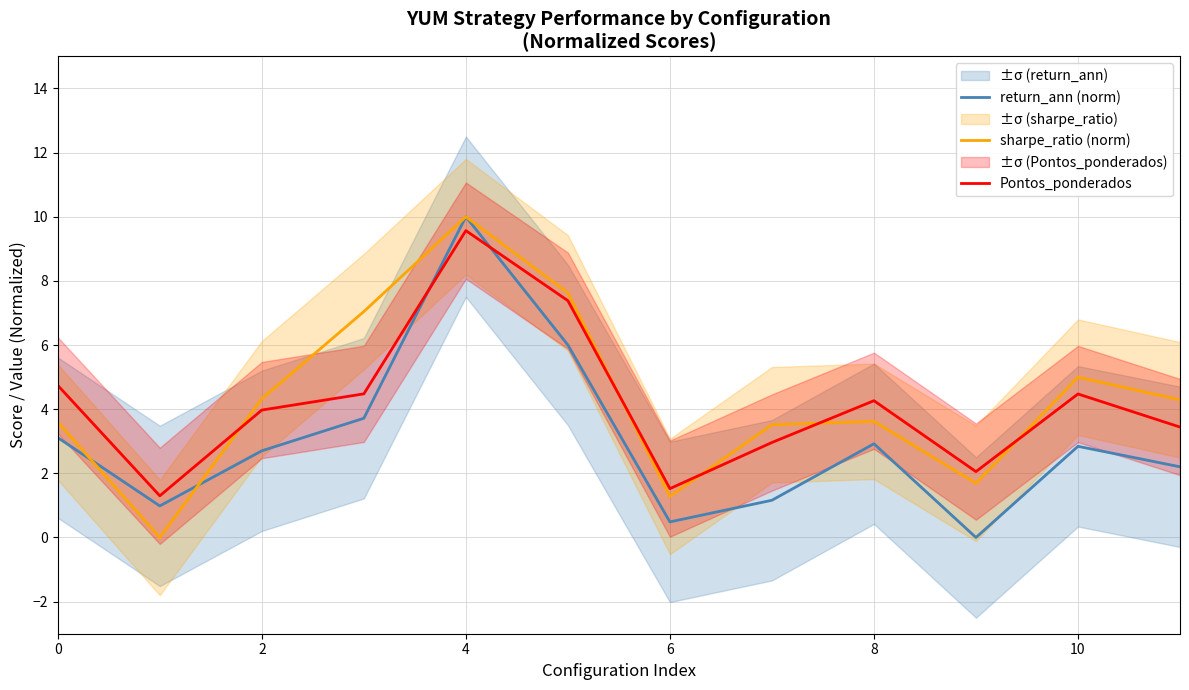

True or false: sharpe_ratio (norm) and Pontos_ponderados cross at least once.

True